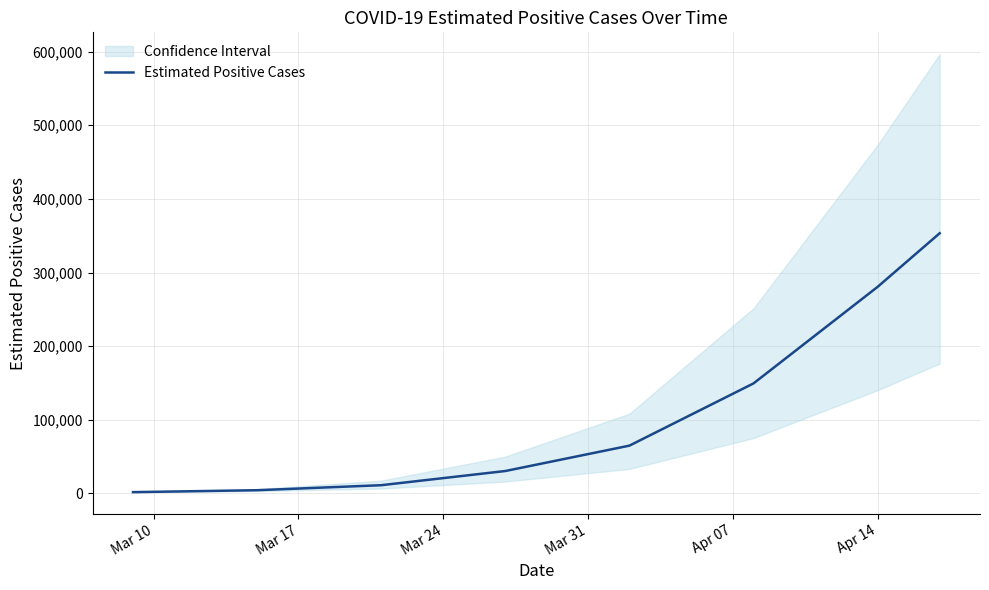

What is the difference between the second highest and second lowest values?

276187.5